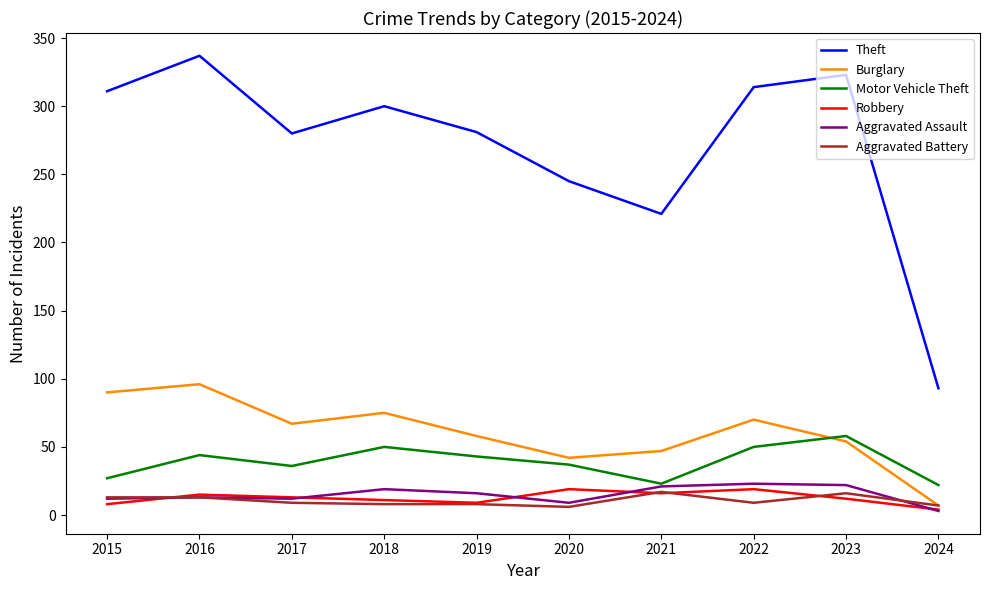

Between 2020 and 2023, which series saw the biggest shift?

Theft